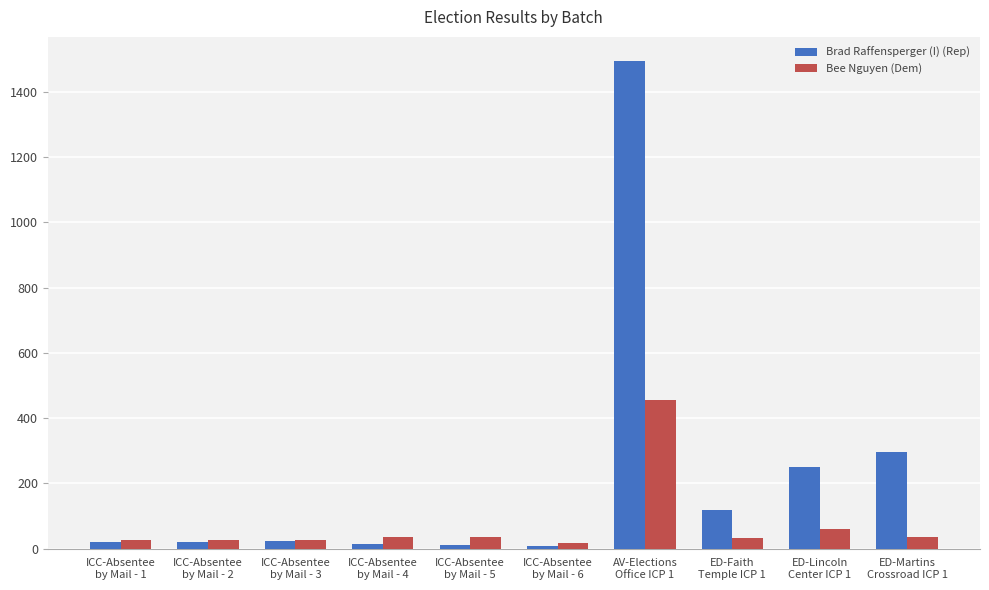

Is it true that Bee Nguyen (Dem) equals 454 at AV-Elections
Office ICP 1?

True